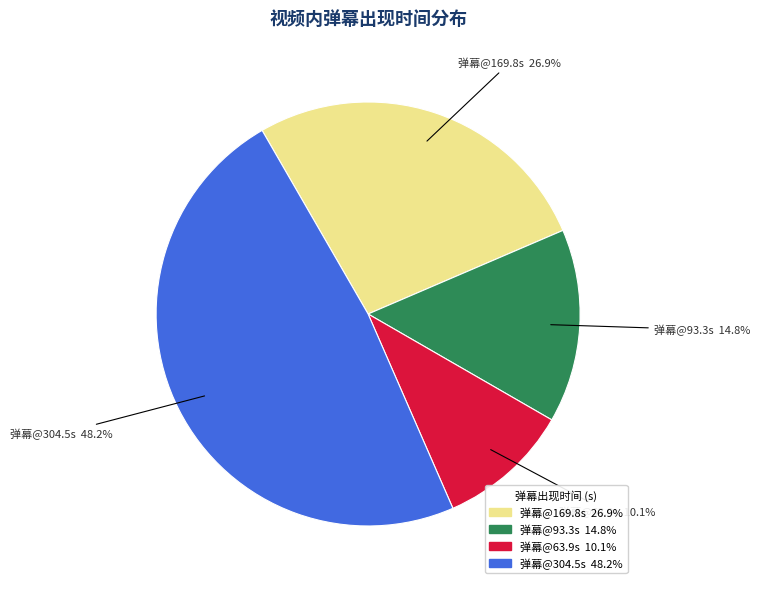

What is the ratio of the value at 弹幕@169.8s 26.9% to the value at 弹幕@304.5s 48.2%?

0.6